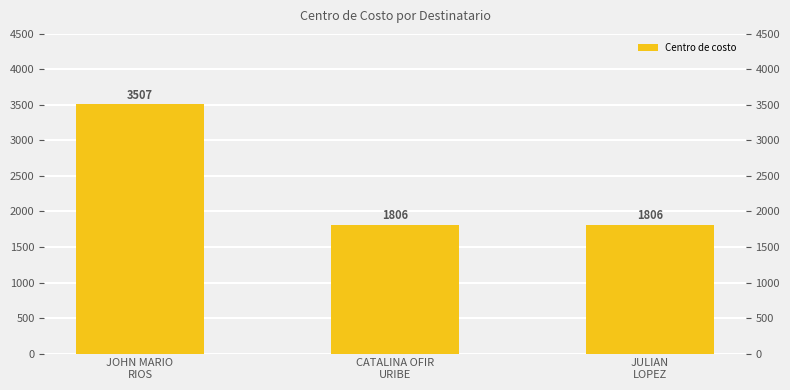

Rank the categories by value from lowest to highest.

CATALINA OFIR
URIBE, JULIAN
LOPEZ, JOHN MARIO
RIOS